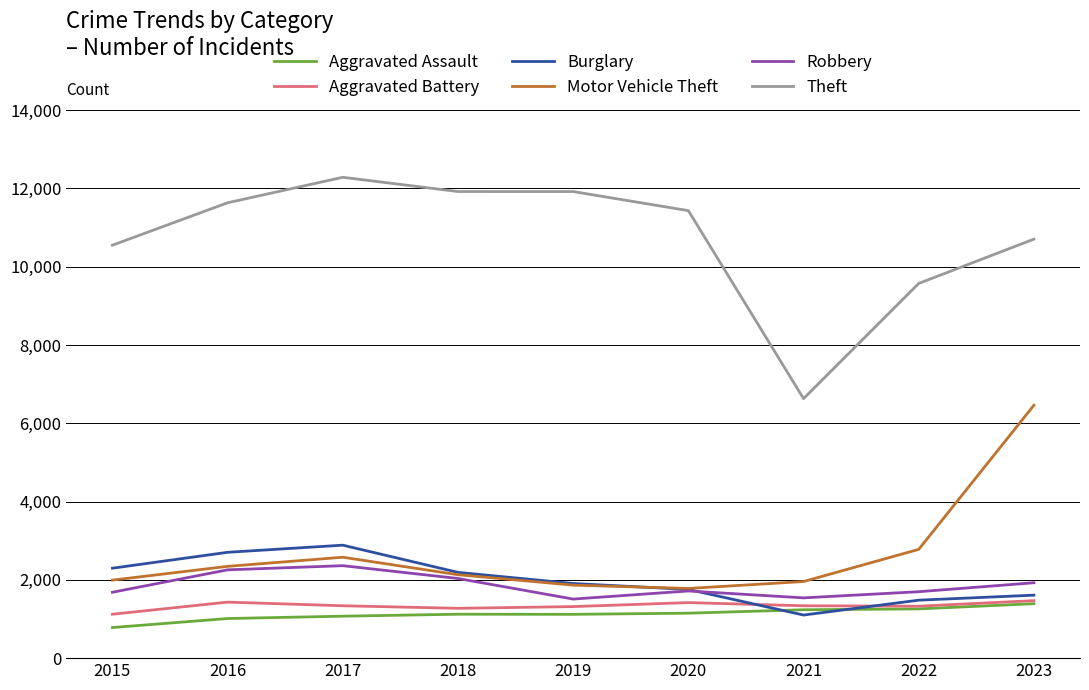

What is the difference between the maximum and minimum values in the Aggravated Battery series?

347